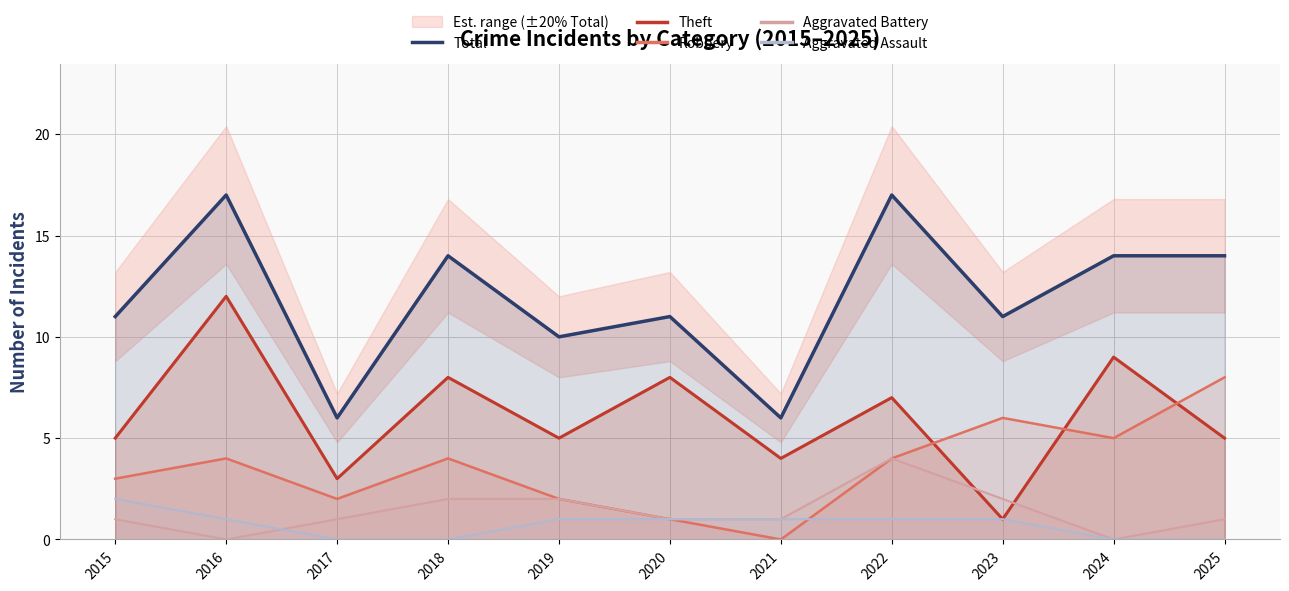

What is the sum of all Robbery values?

39